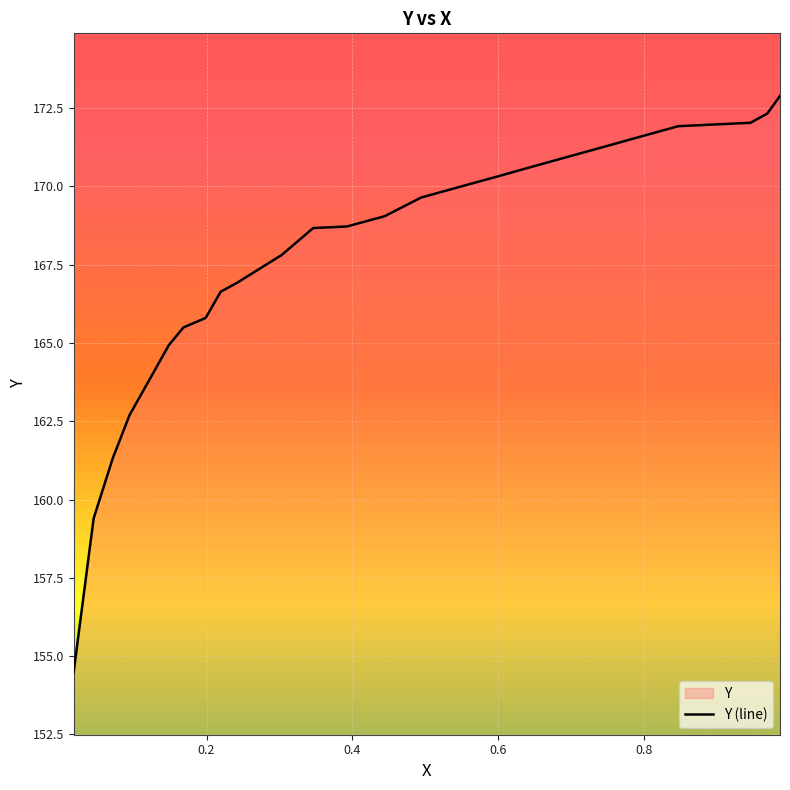

How many lines are shown in the chart?

1